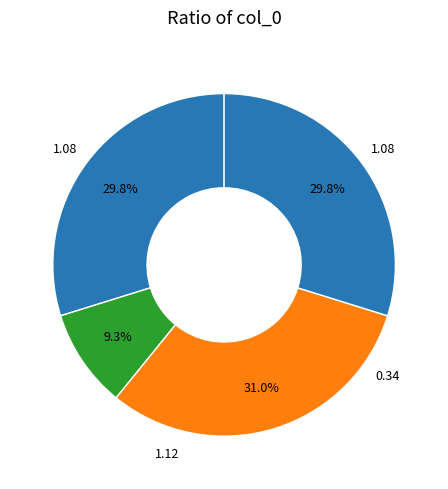

How many segments does this pie chart have?

4